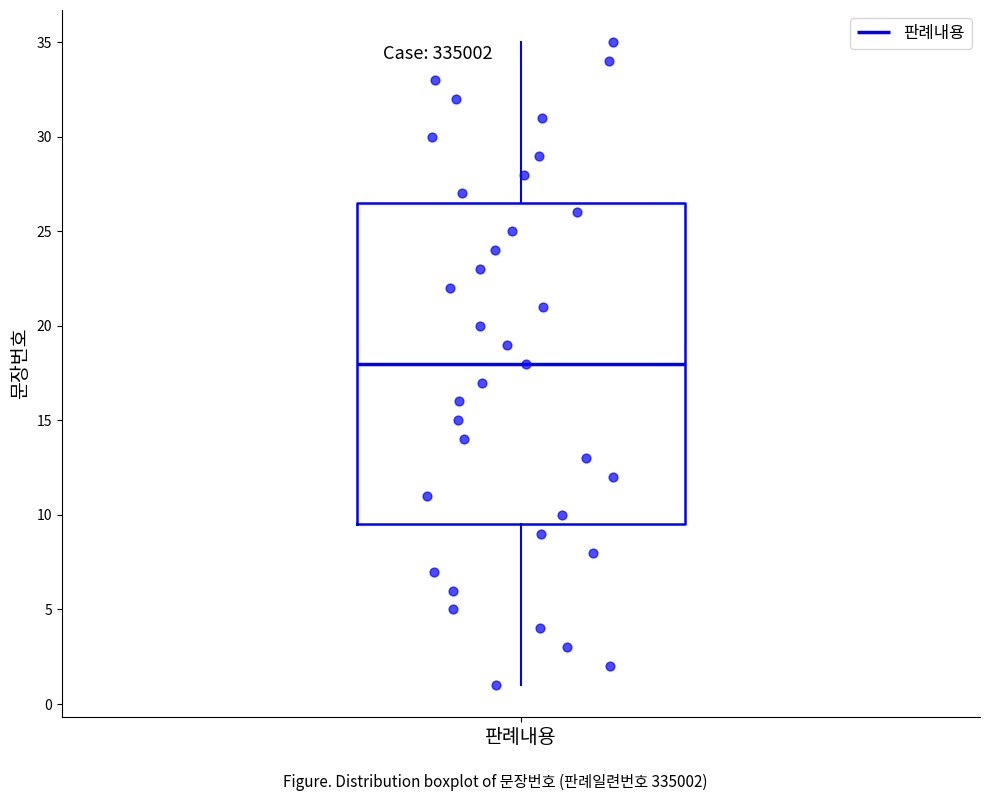

Where does the median line of the box for 판례내용 sit on the y-axis? The values are not printed on the chart, so give them approximately, as read against the axis.

18.0